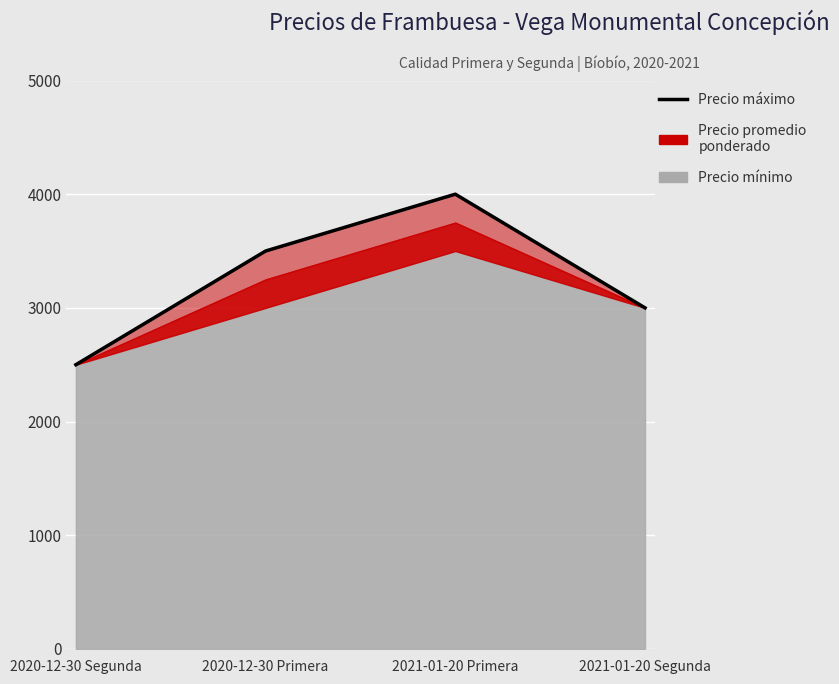

What is the change in value from 2021-01-20 Primera to 2021-01-20 Segunda?

-1000